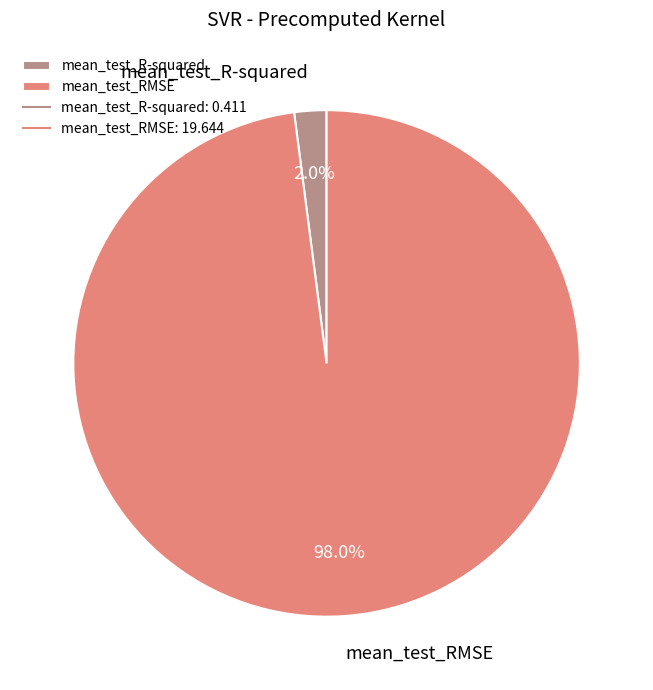

Is there any slice that represents more than half of the pie?

Yes